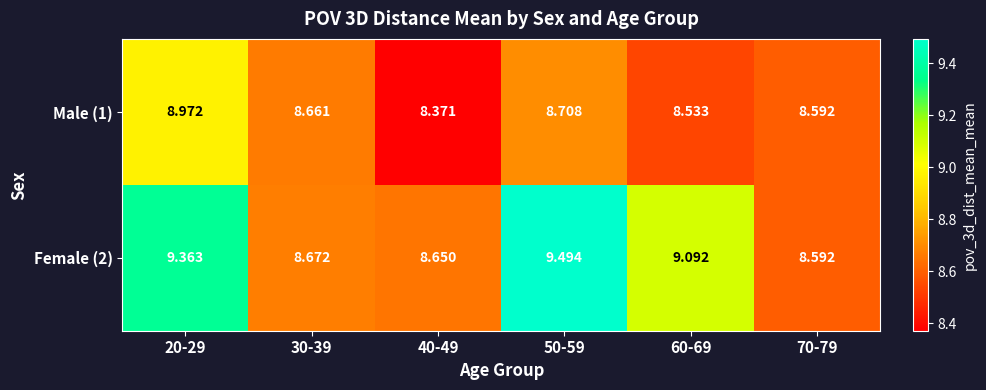

At how many categories does at least one series exceed 9?

3